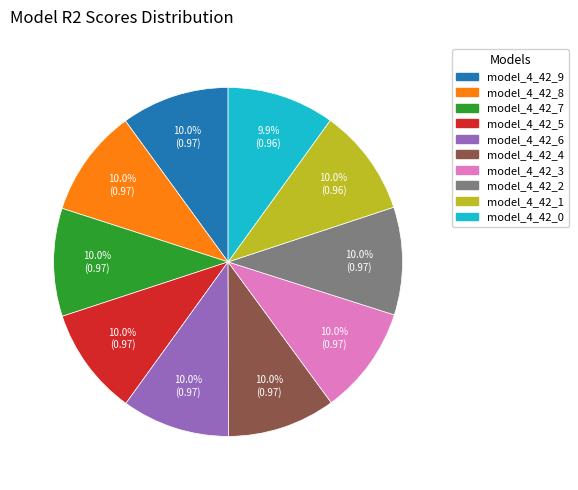

How much of the chart is everything except model_4_42_1?

90.0%